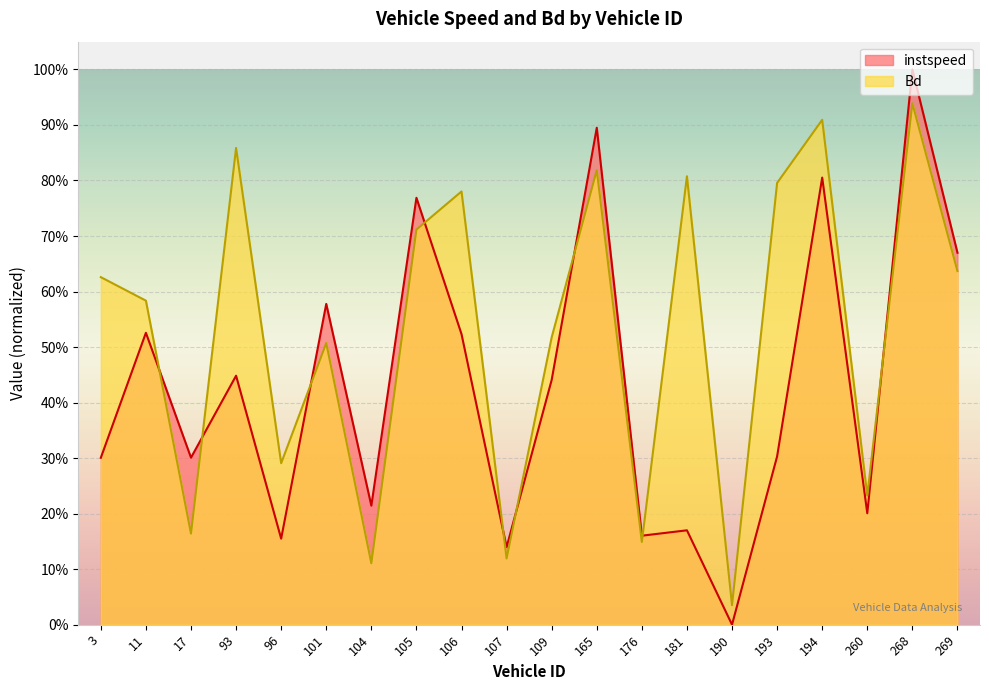

Rank the series by their maximum value, from highest to lowest.

instspeed, Bd